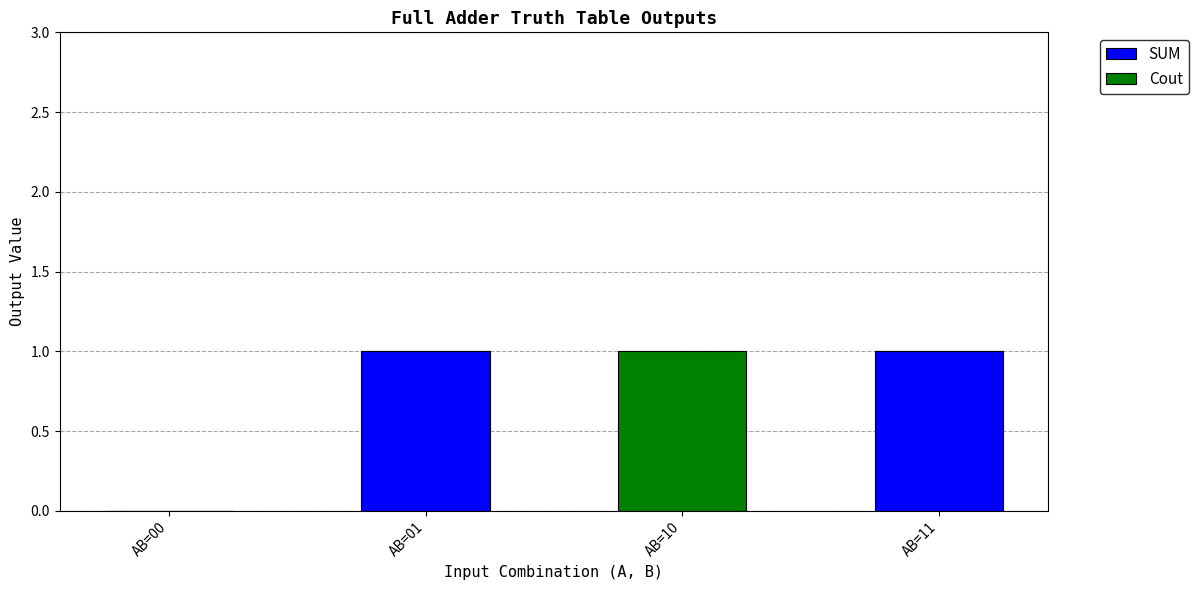

What are all the series names shown in the legend?

SUM, Cout